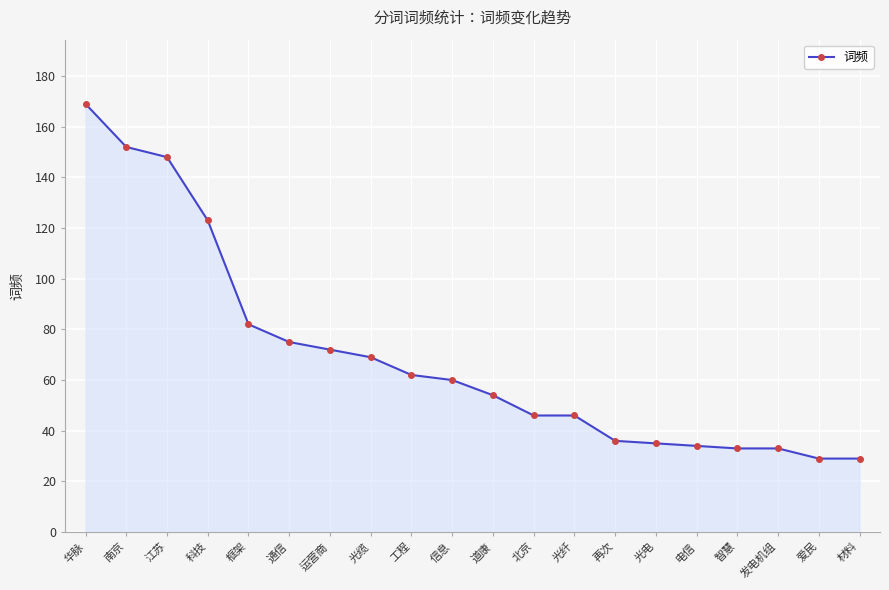

What position from the left is 光缆?

8